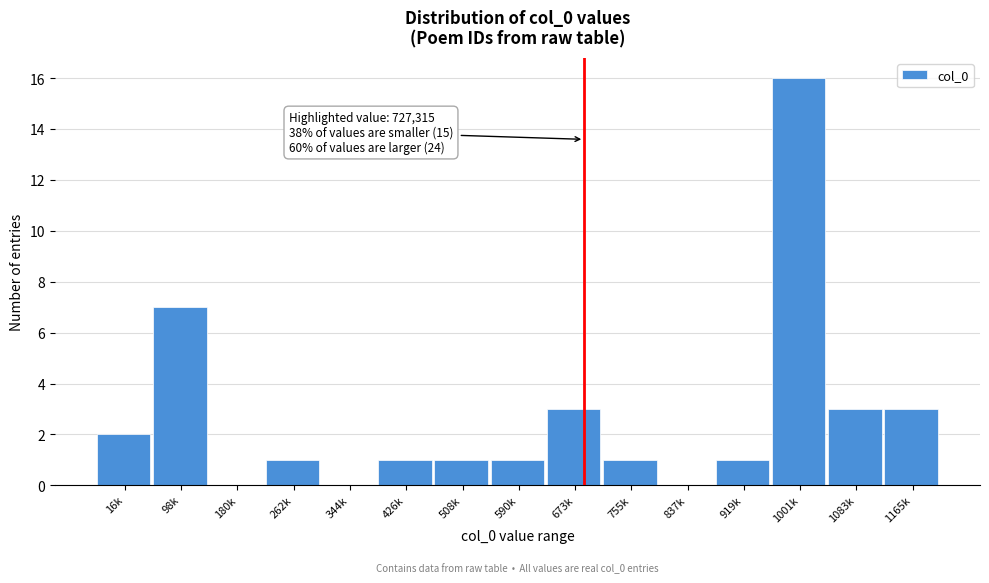

Reading left to right, extract all data points from this chart.

16k=2	98k=7	180k=0	262k=1	344k=0	426k=1	508k=1	590k=1	673k=3	755k=1	837k=0	919k=1	1001k=16	1083k=3	1165k=3